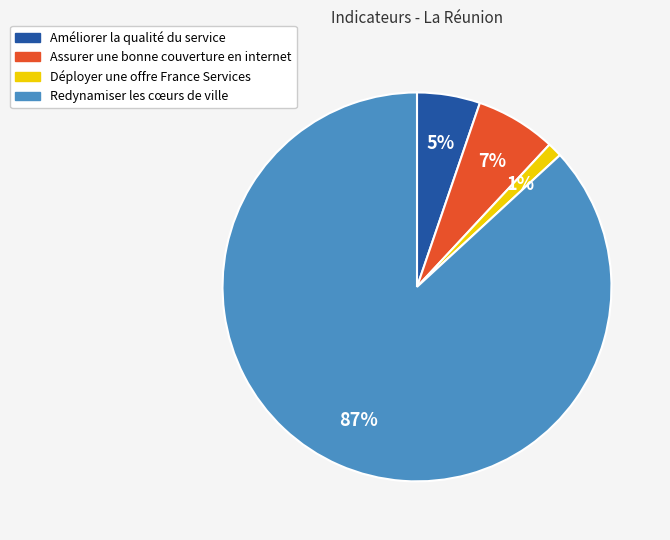

Which category has the smallest portion of the pie?

Déployer une offre France Services